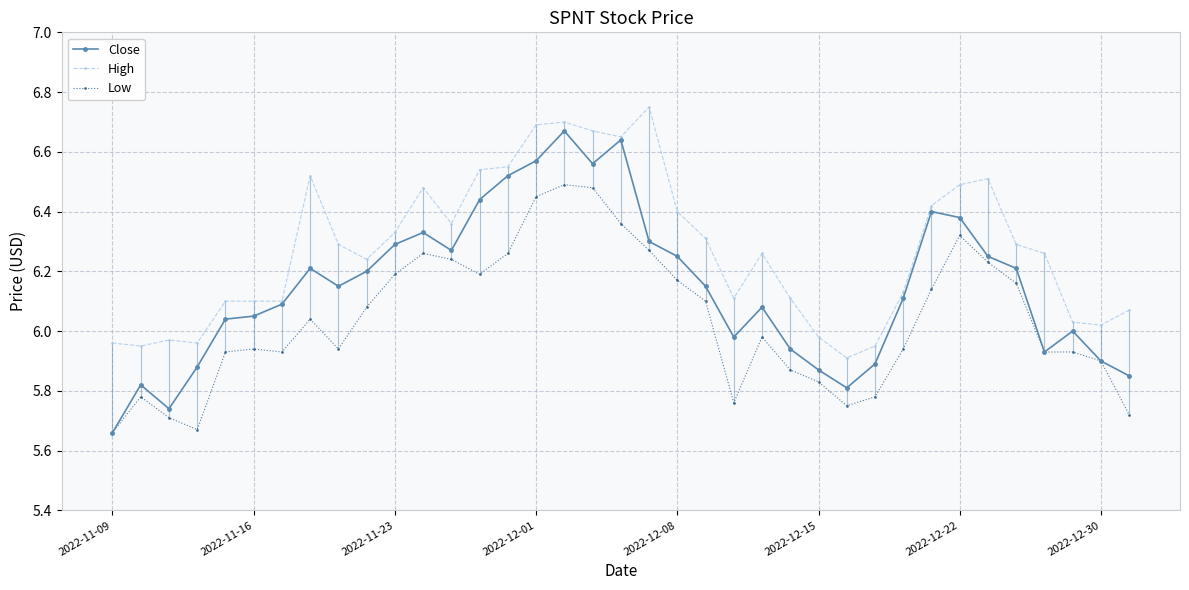

How many distinct data groups are displayed?

3